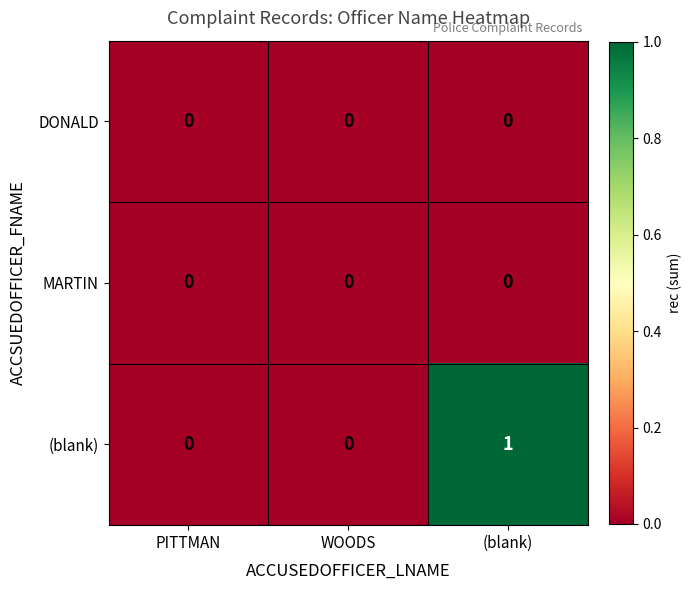

True or false: MARTIN has a value of 0 at PITTMAN.

True